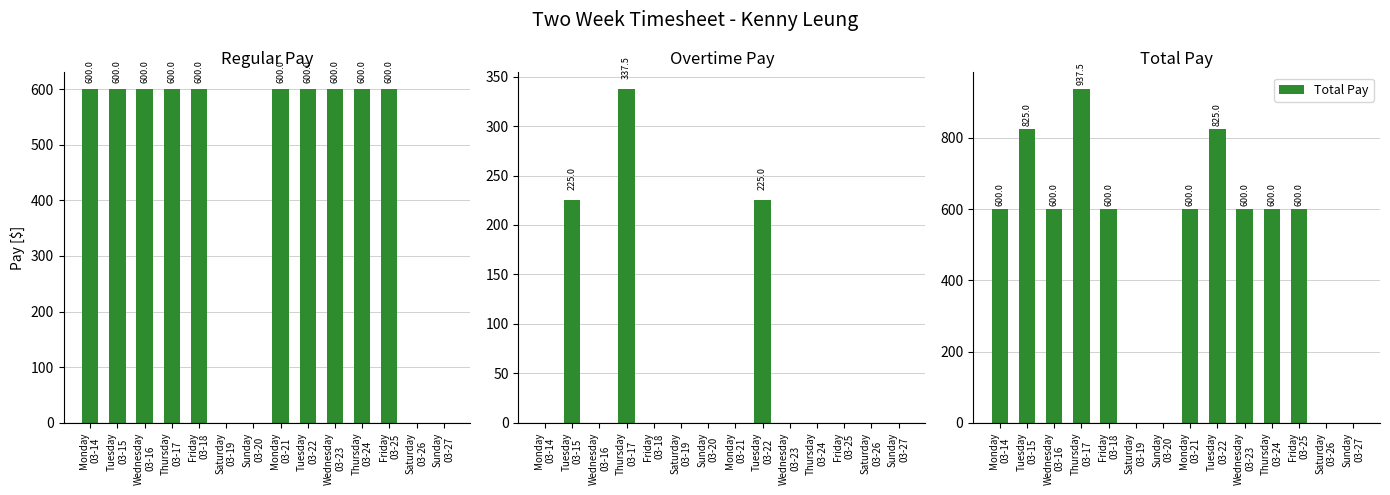

How many values in Regular Pay are above zero?

10